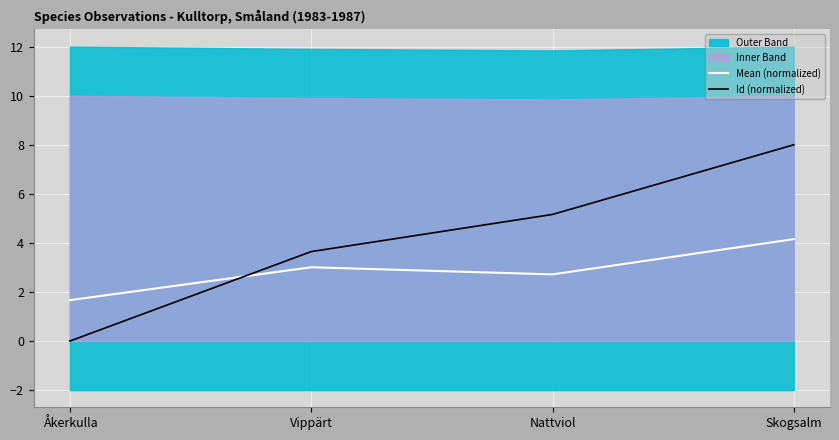

Which series has the widest spread of values?

Id (normalized)